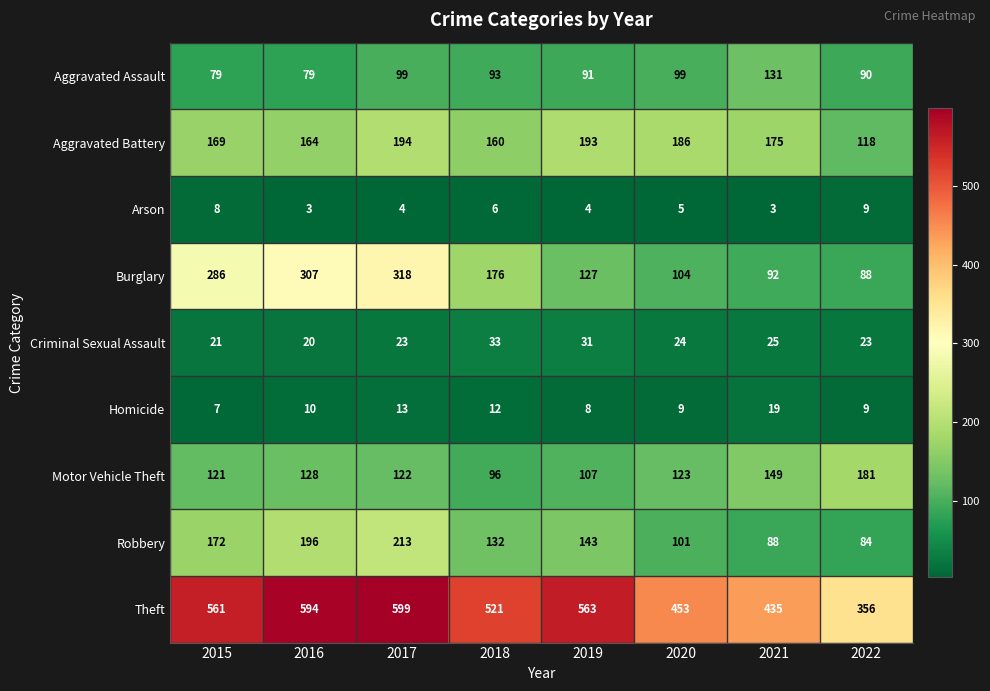

At 2019, list the series in order from largest to smallest.

Theft, Aggravated Battery, Robbery, Burglary, Motor Vehicle Theft, Aggravated Assault, Criminal Sexual Assault, Homicide, Arson